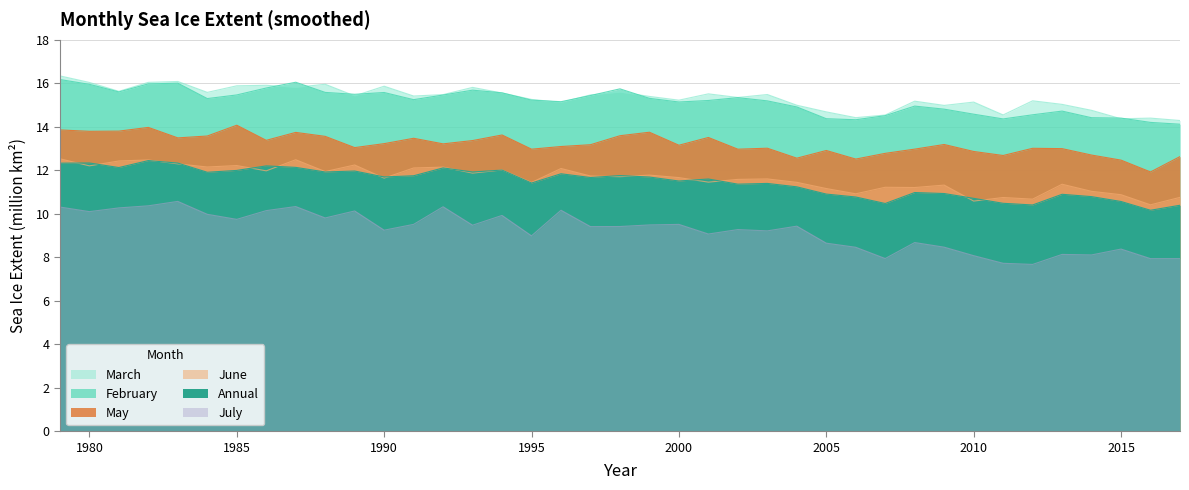

How many interior local peaks does the June series have?

13